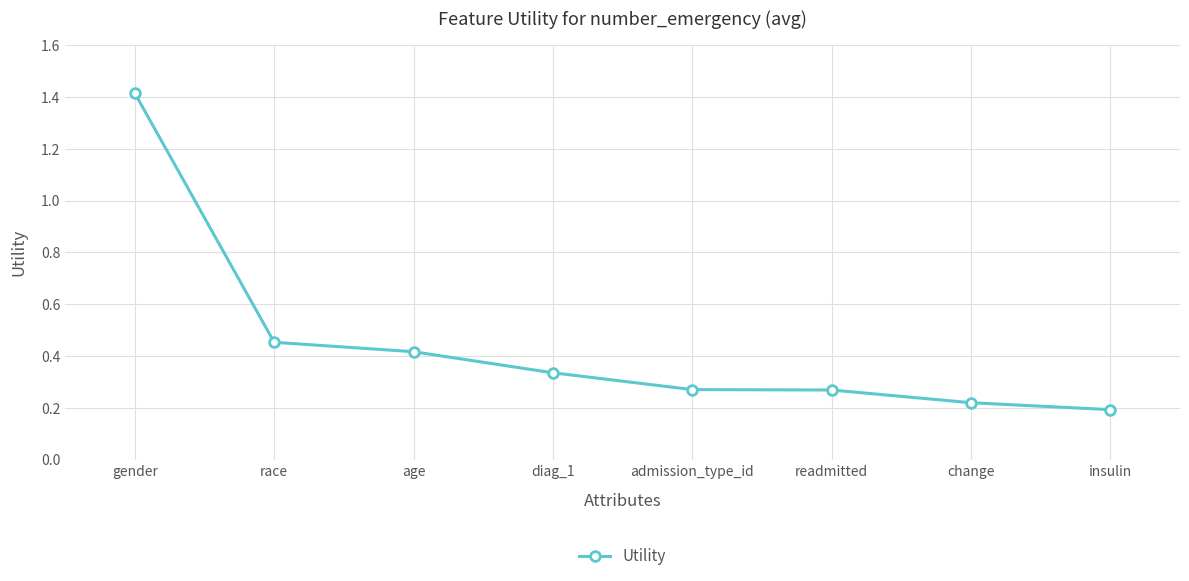

What is the sum of the values at readmitted and age?

0.7